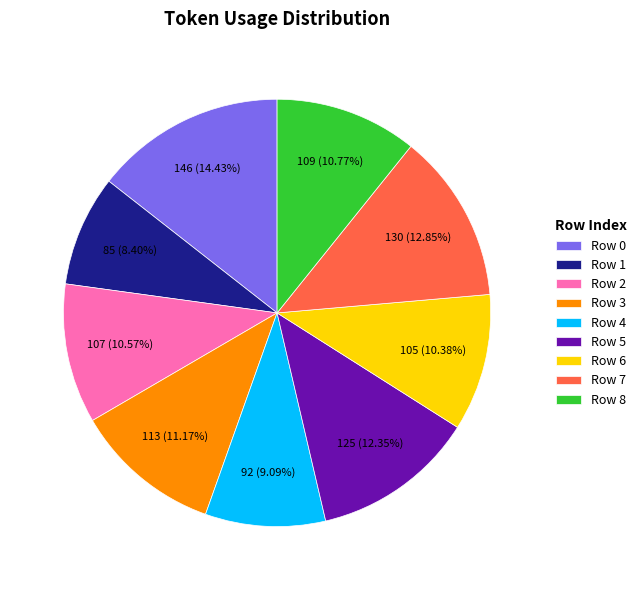

To the nearest percent, what is the difference between the largest and smallest slice percentages?

6%